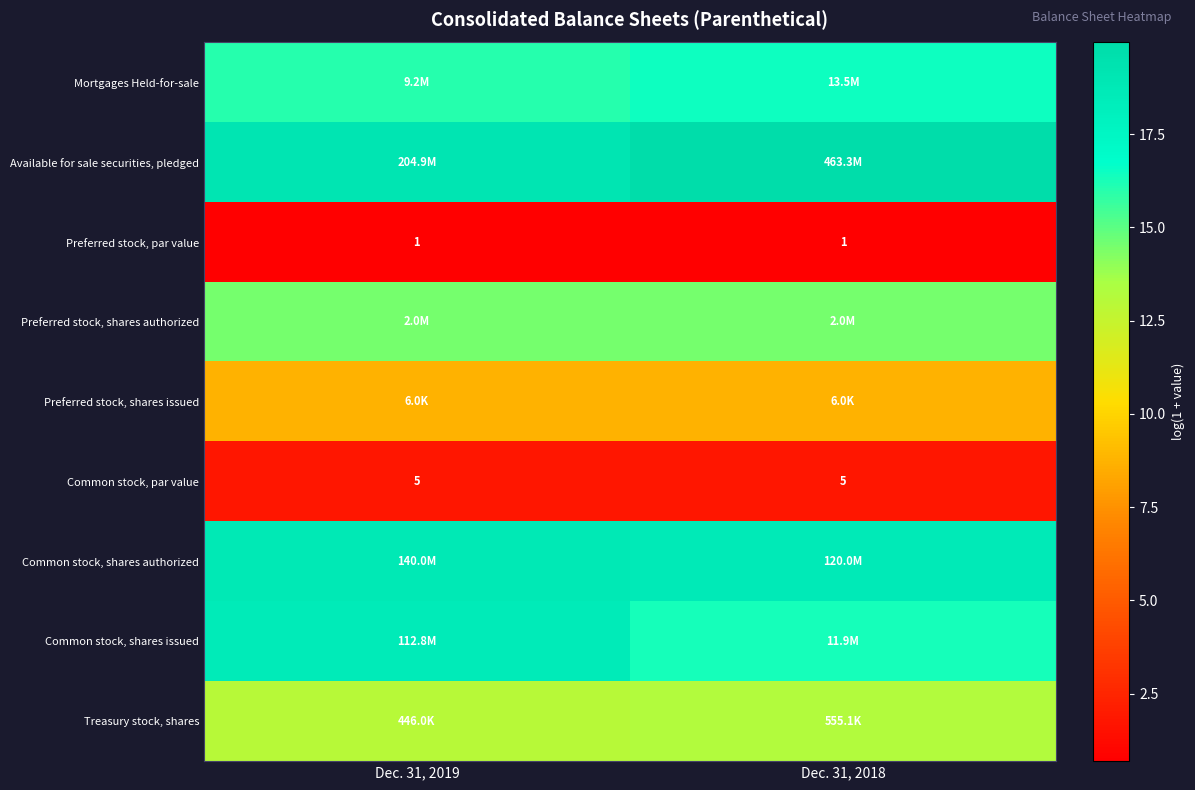

What is the greatest value displayed?

20.0